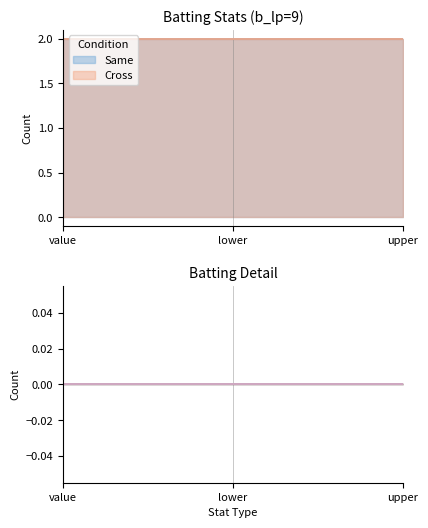

What is the total value across all series at upper?

4